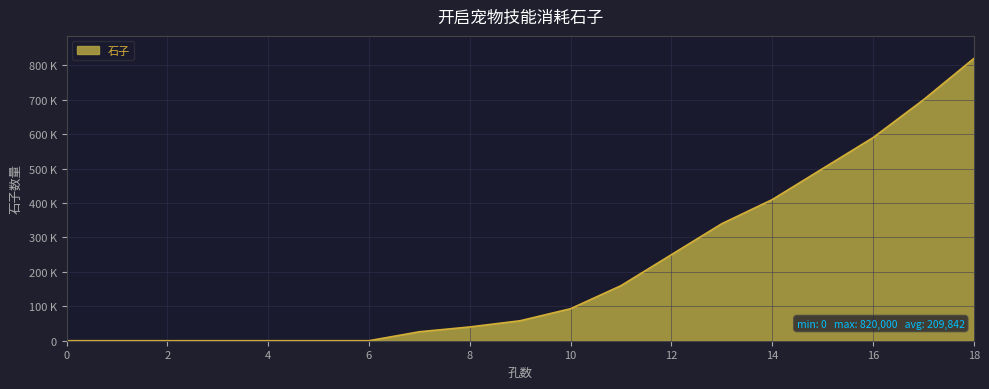

True or false: there are more than 2 points higher than both neighbors.

False